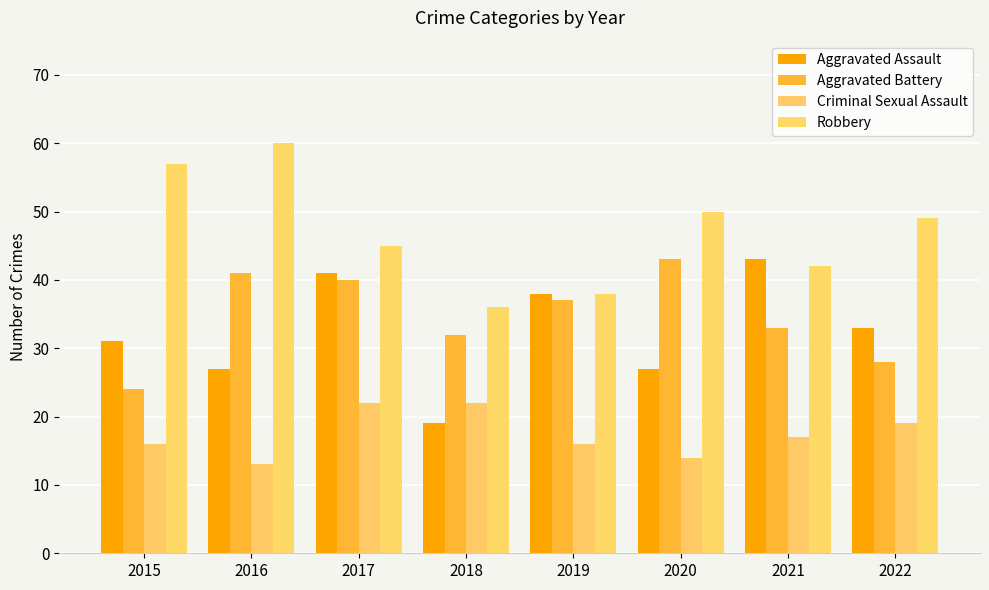

How many bars are there in each group?

4